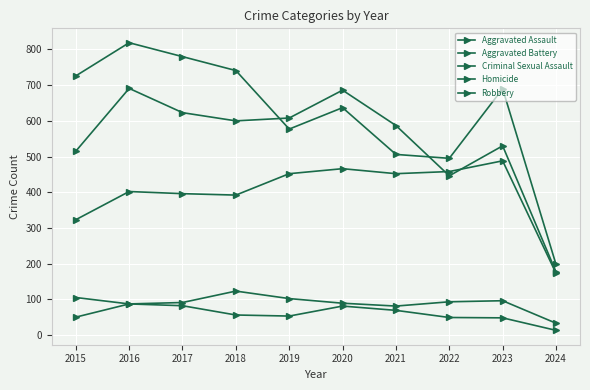

Where does the Criminal Sexual Assault series first go above 93?

2015